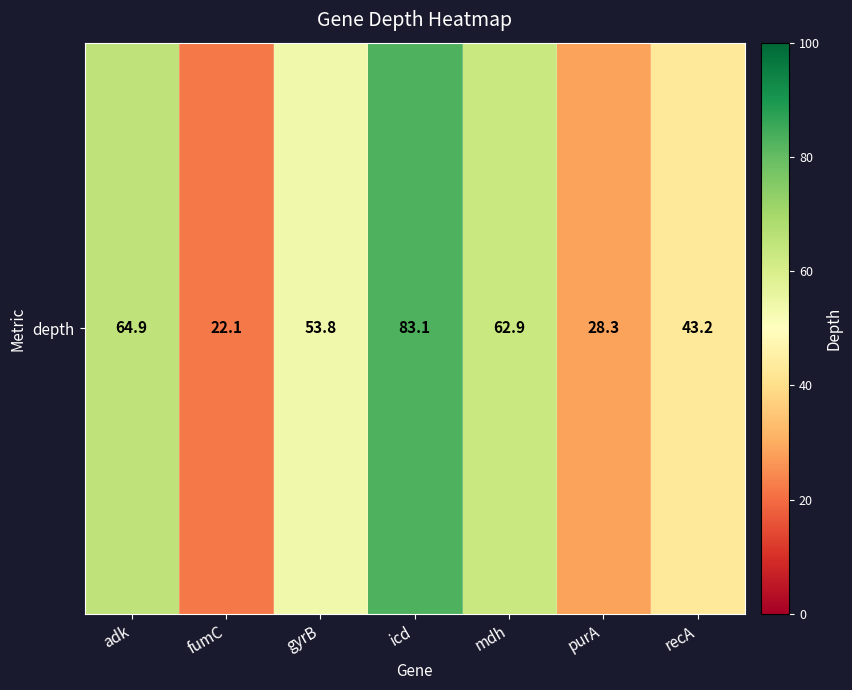

What is the difference between the maximum and minimum values?

61.0